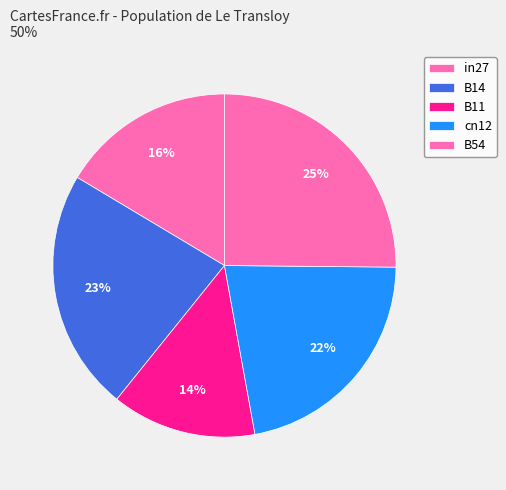

What is the total percentage of B54 and cn12?

47.1%